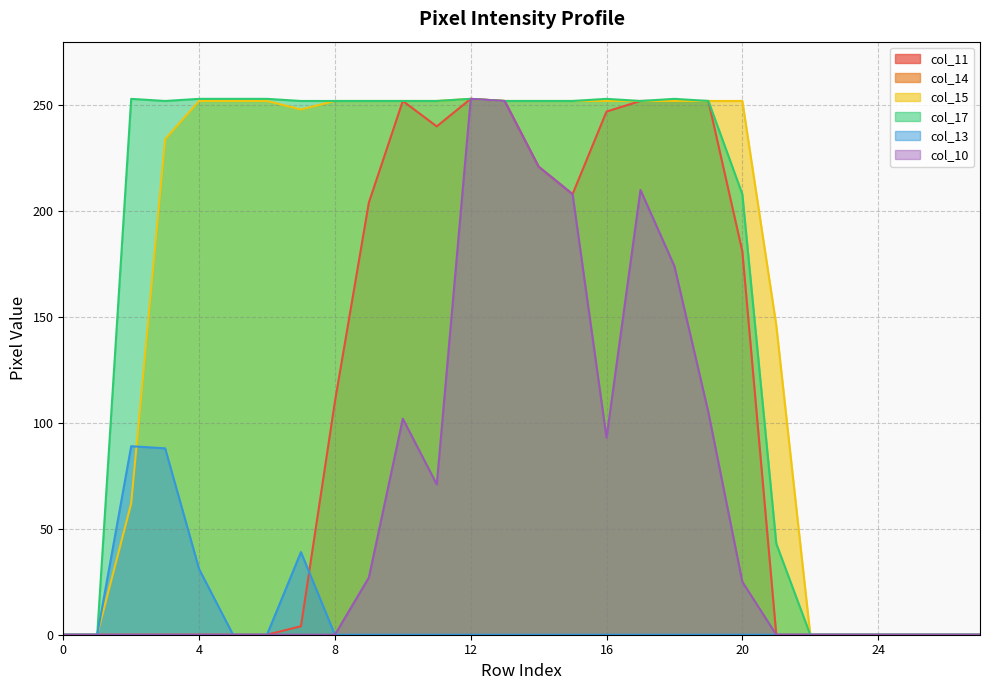

List the series in order of their peak value, lowest first.

col_13, col_11, col_15, col_17, col_10